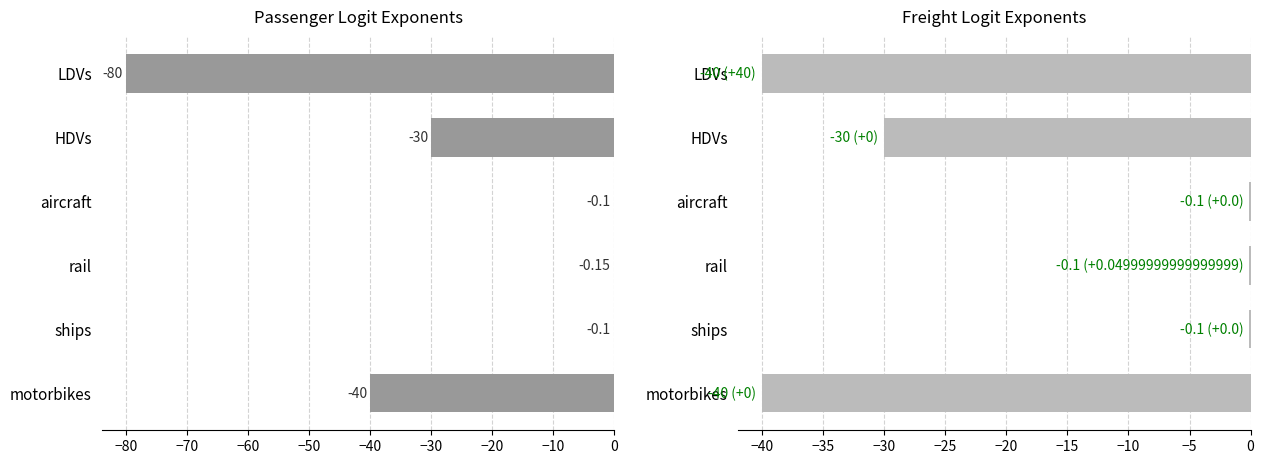

What is the value of the Freight bar at the 1st from the left?

-40.0